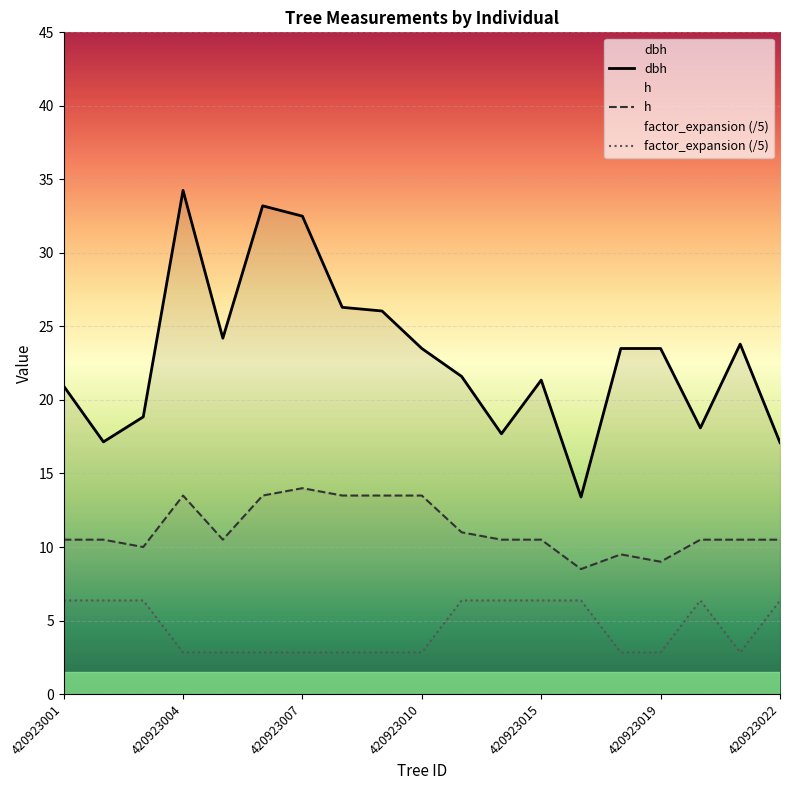

Reading right to left, list all the values displayed in this chart.

dbh: 17.1	23.8	18.1	23.5	23.5	13.4	21.4	17.7	21.6	23.5	26.1	26.3	32.5	33.2	24.2	34.2	18.9	17.1	20.9
h: 10.5	10.5	10.5	9.0	9.5	8.5	10.5	10.5	11.0	13.5	13.5	13.5	14.0	13.5	10.5	13.5	10.0	10.5	10.5
factor_expansion: 6.4	2.8	6.4	2.8	2.8	6.4	6.4	6.4	6.4	2.8	2.8	2.8	2.8	2.8	2.8	2.8	6.4	6.4	6.4